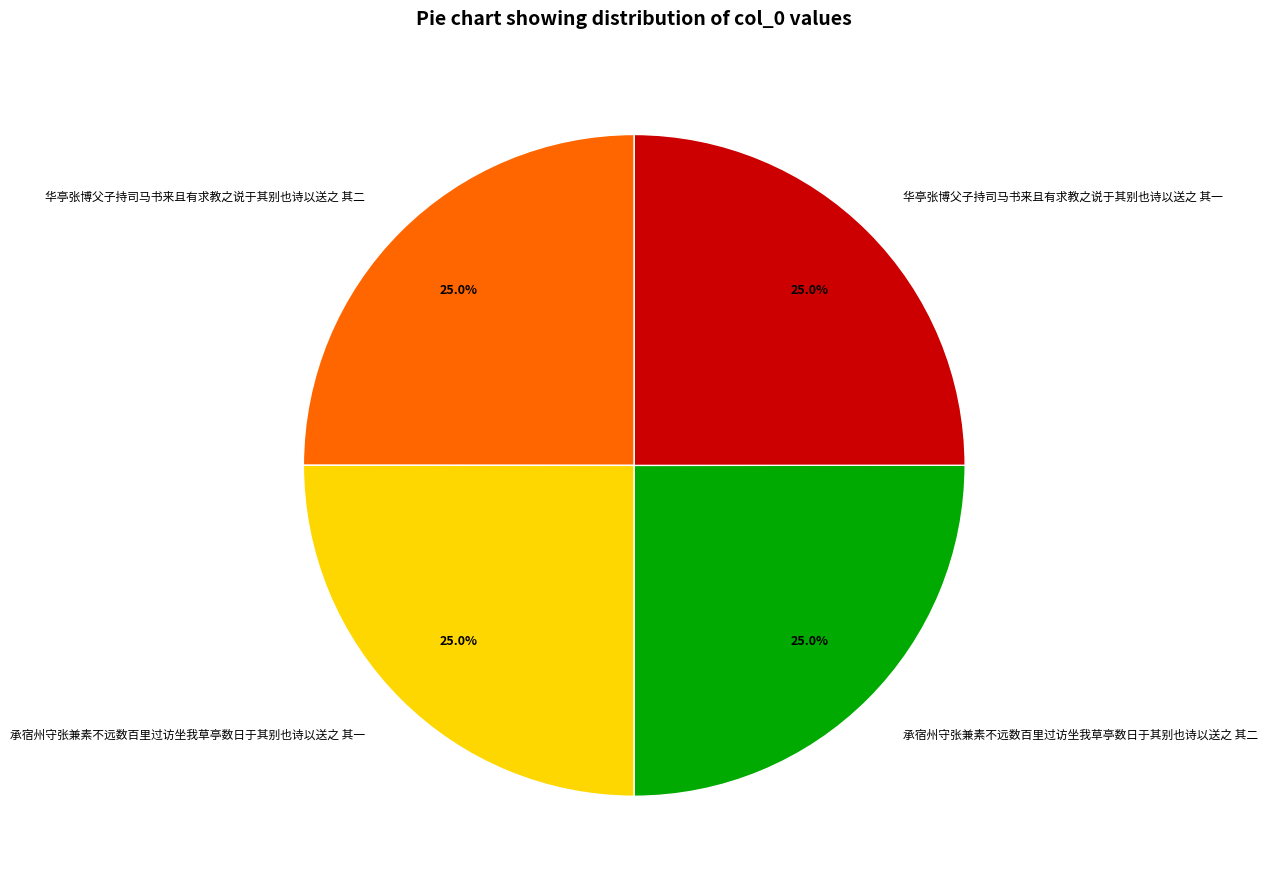

What portion of the pie excludes 承宿州守张兼素不远数百里过访坐我草亭数日于其别也诗以送之 其一?

75.0%